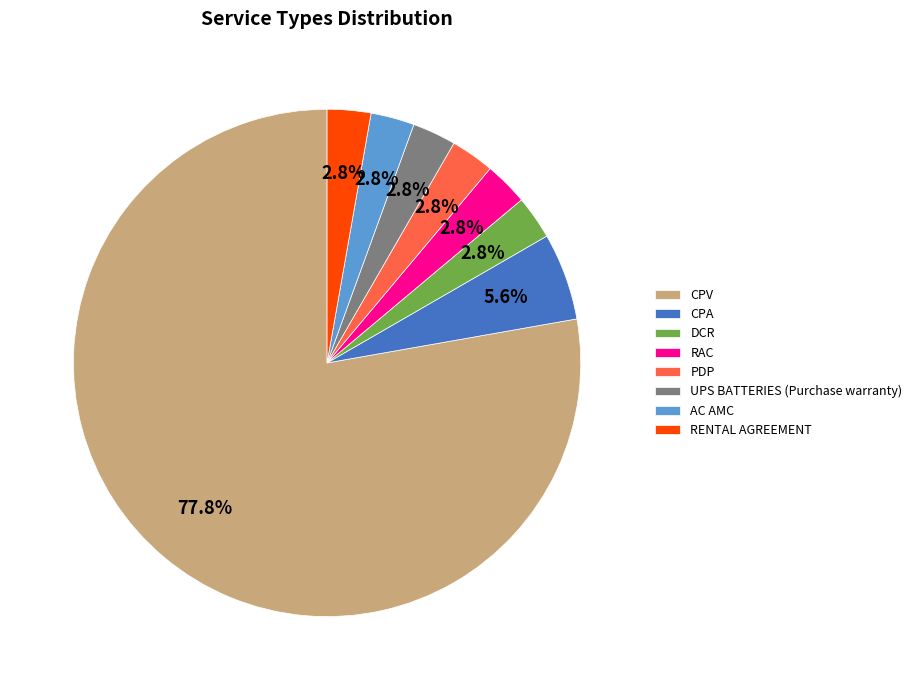

Which category accounts for the majority?

CPV